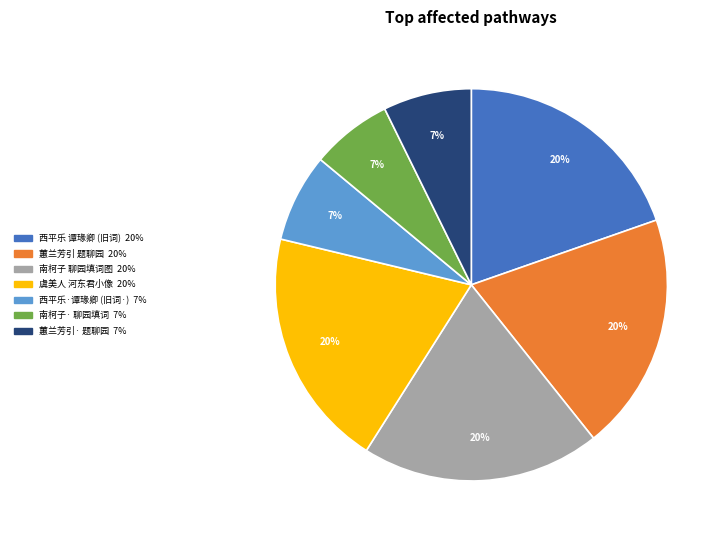

Does any single category account for the majority?

No